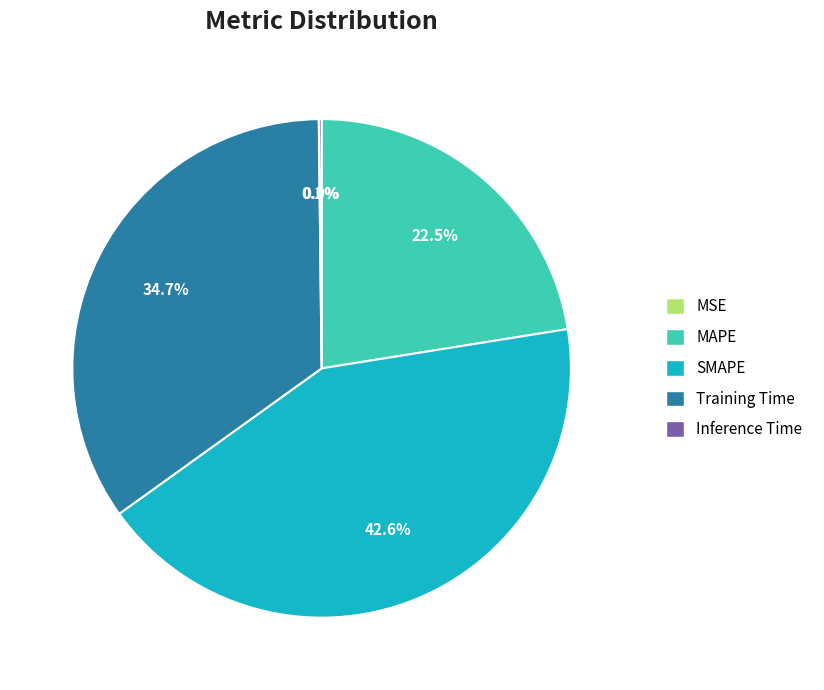

Does SMAPE account for over 50% of the chart?

No